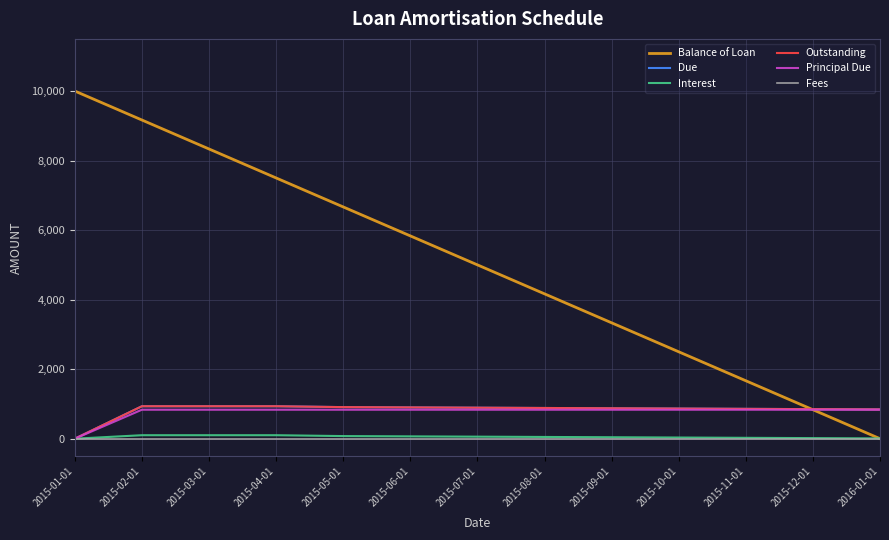

Which label corresponds to the smallest value in the chart?

2016-01-01